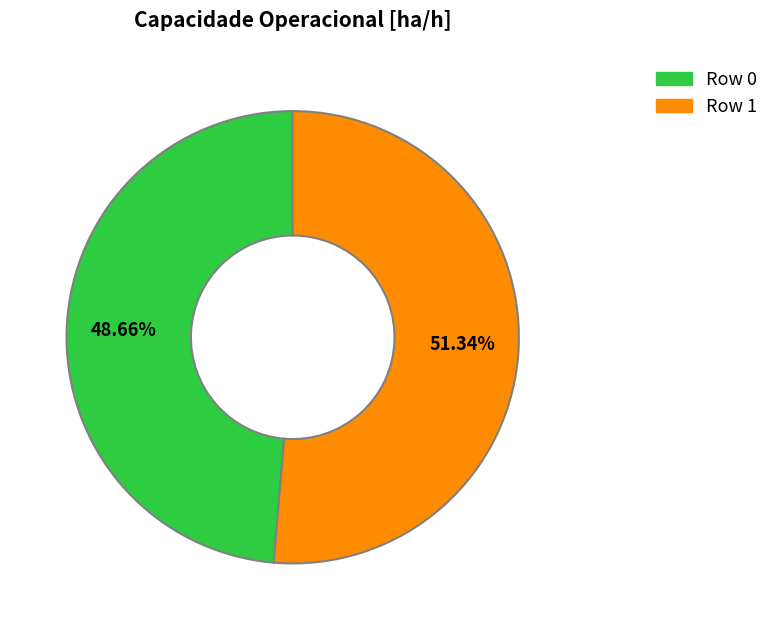

Is there a majority slice in this chart?

Yes